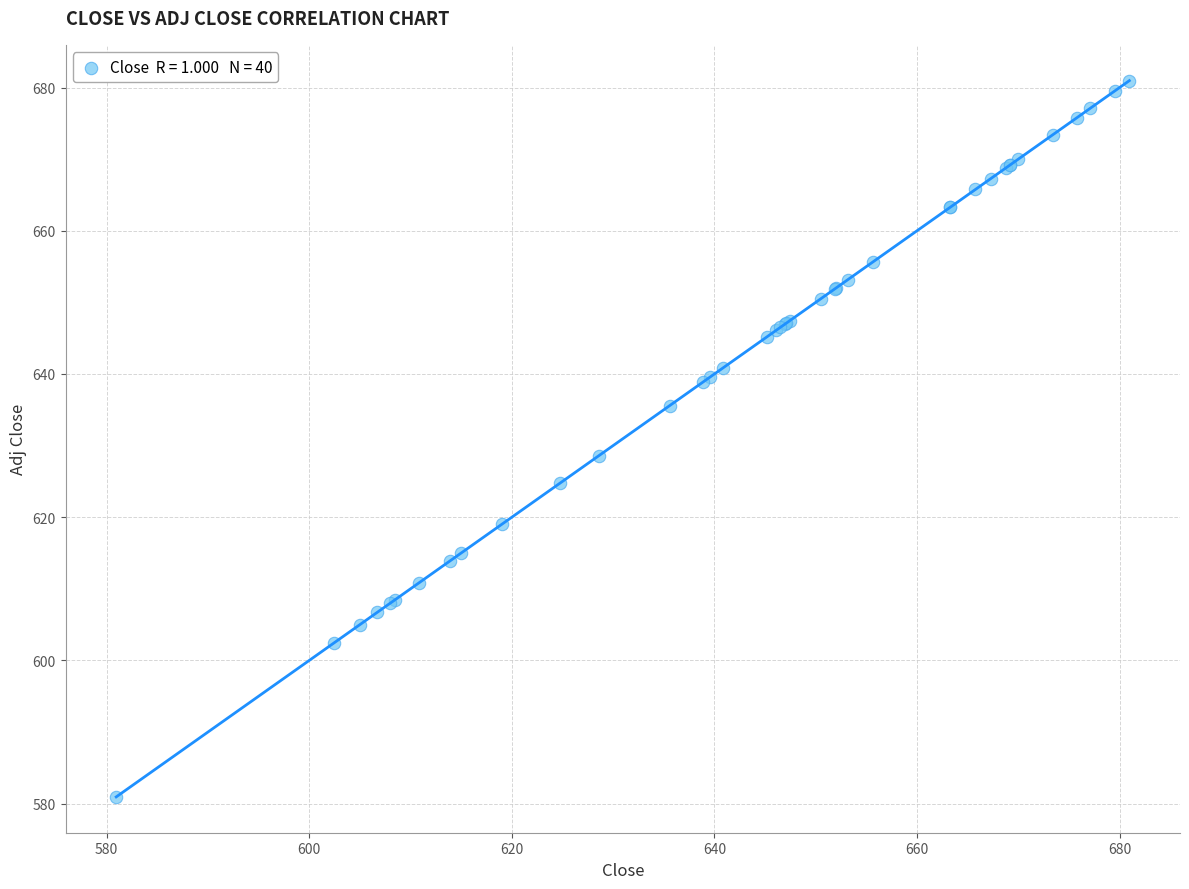

What Y value in the scatter plot is closest to 630?

628.6